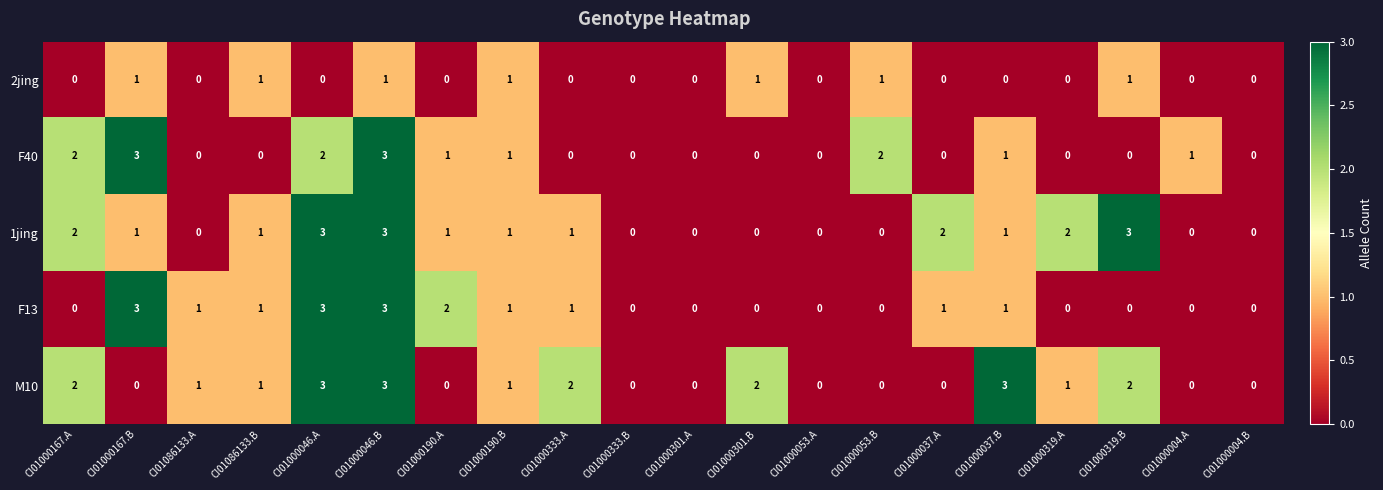

The 2jing series shows 0 at CI01000167.A. True or false?

True